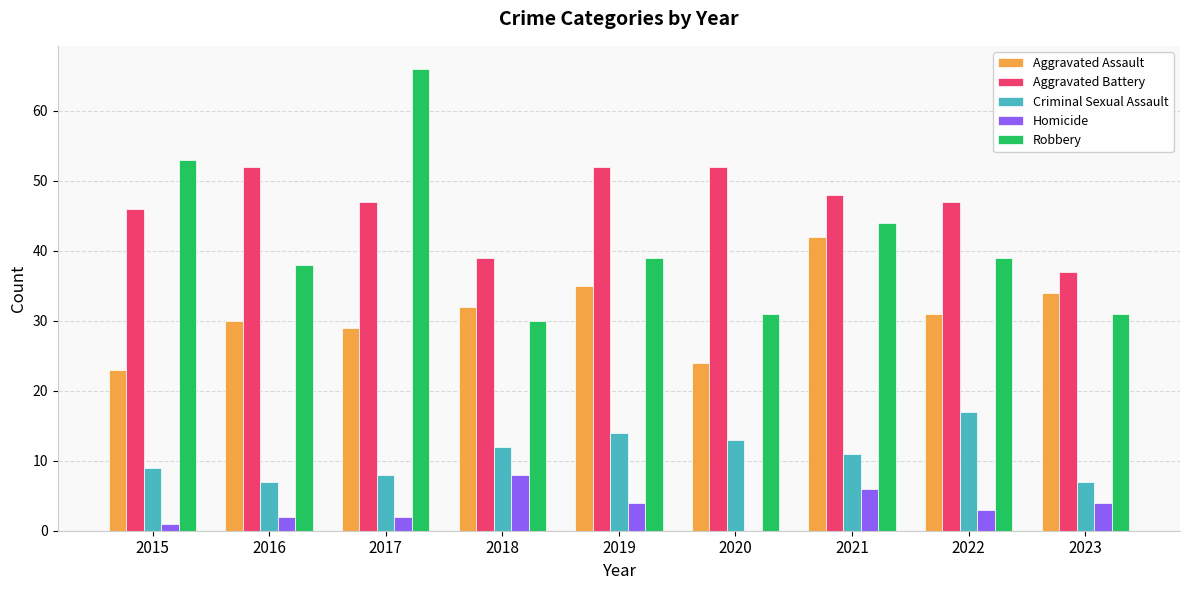

Is the value of Criminal Sexual Assault at 2022 greater than the value of Robbery at 2015?

No